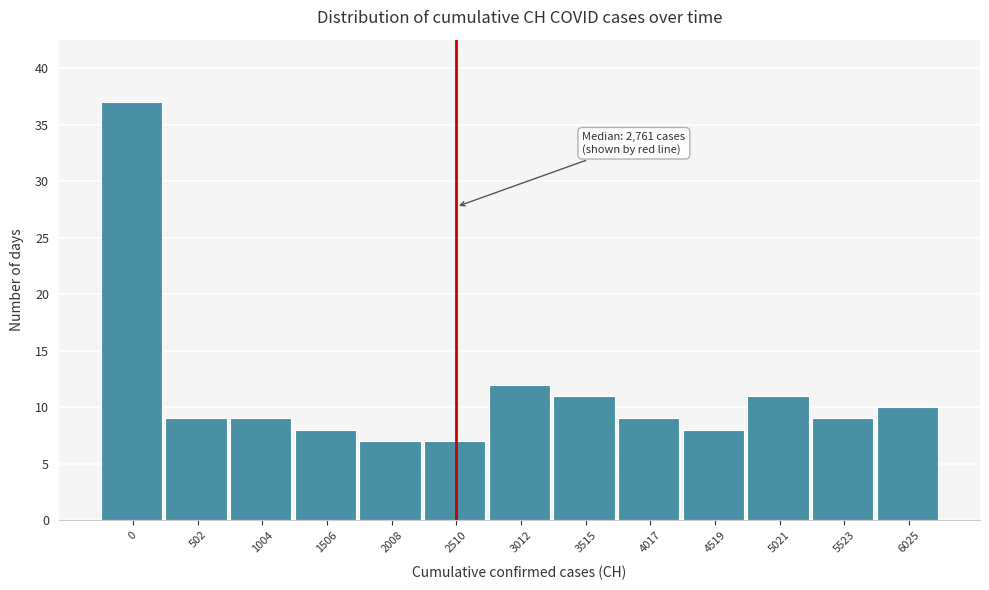

Reading right to left, extract all data points from this chart.

6025=10	5523=9	5021=11	4519=8	4017=9	3515=11	3012=12	2510=7	2008=7	1506=8	1004=9	502=9	0=37